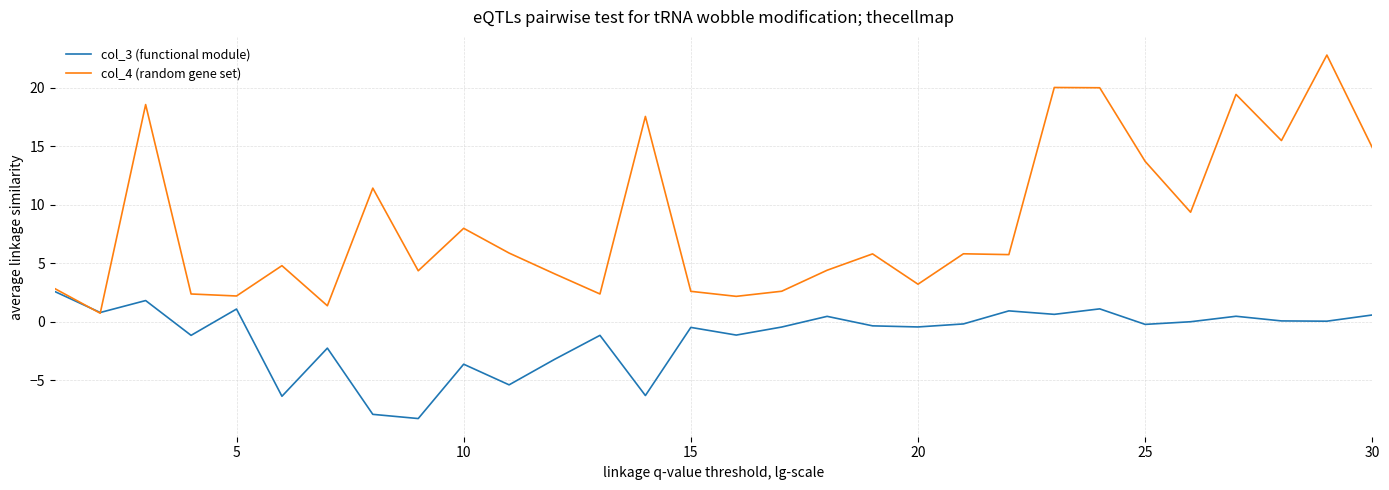

Which series has the largest total across all categories?

col_4 (random gene set)